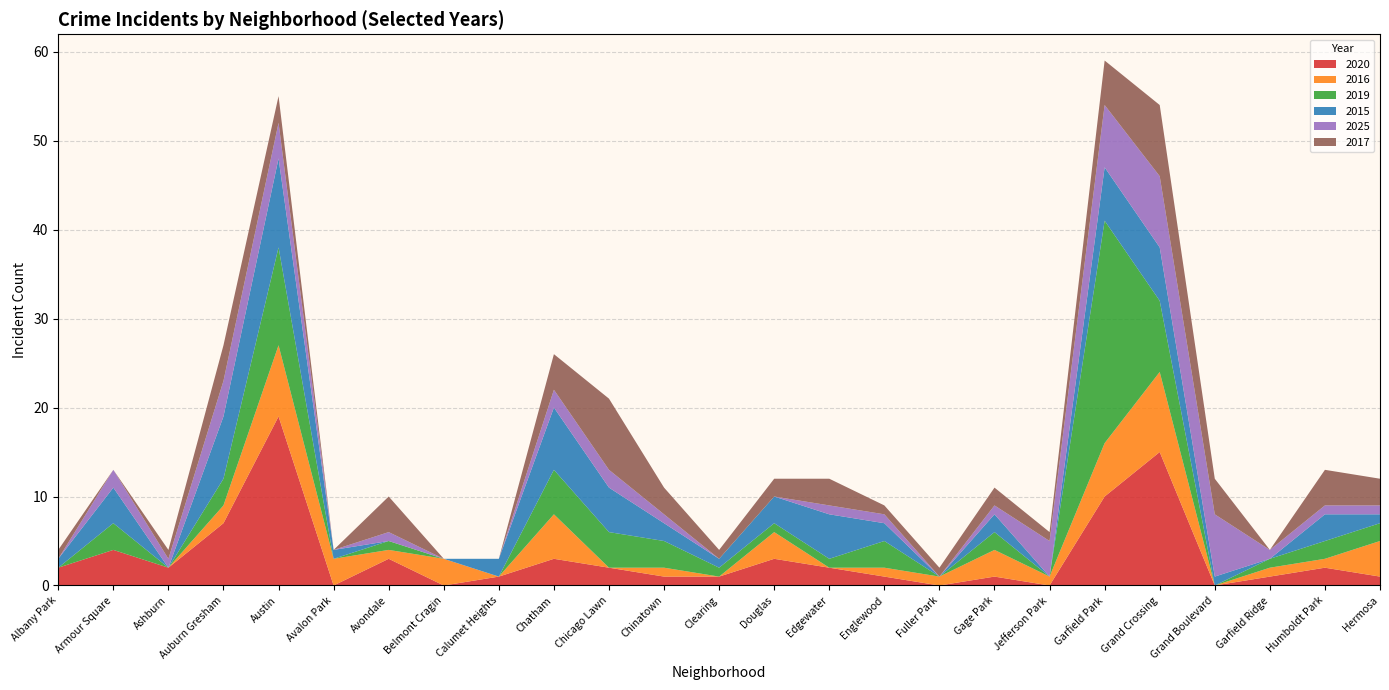

Reading left to right, extract all data points from this chart.

2020: 2	4	2	7	19	0	3	0	1	3	2	1	1	3	2	1	0	1	0	10	15	0	1	2	1
2016: 0	0	0	2	8	3	1	3	0	5	0	1	0	3	0	1	1	3	1	6	9	0	1	1	4
2019: 0	3	0	3	11	0	1	0	0	5	4	3	1	1	1	3	0	2	0	25	8	0	1	2	2
2015: 1	4	0	7	10	1	0	0	2	7	5	2	1	3	5	2	0	2	0	6	6	1	0	3	1
2025: 0	2	1	4	4	0	1	0	0	2	2	1	0	0	1	1	0	1	4	7	8	7	1	1	1
2017: 1	0	1	4	3	0	4	0	0	4	8	3	1	2	3	1	1	2	1	5	8	4	0	4	3